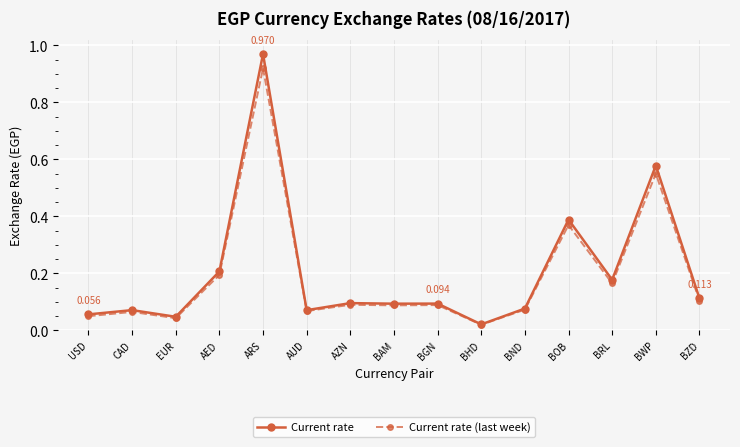

Which series changed the most between CAD and BWP?

Current rate